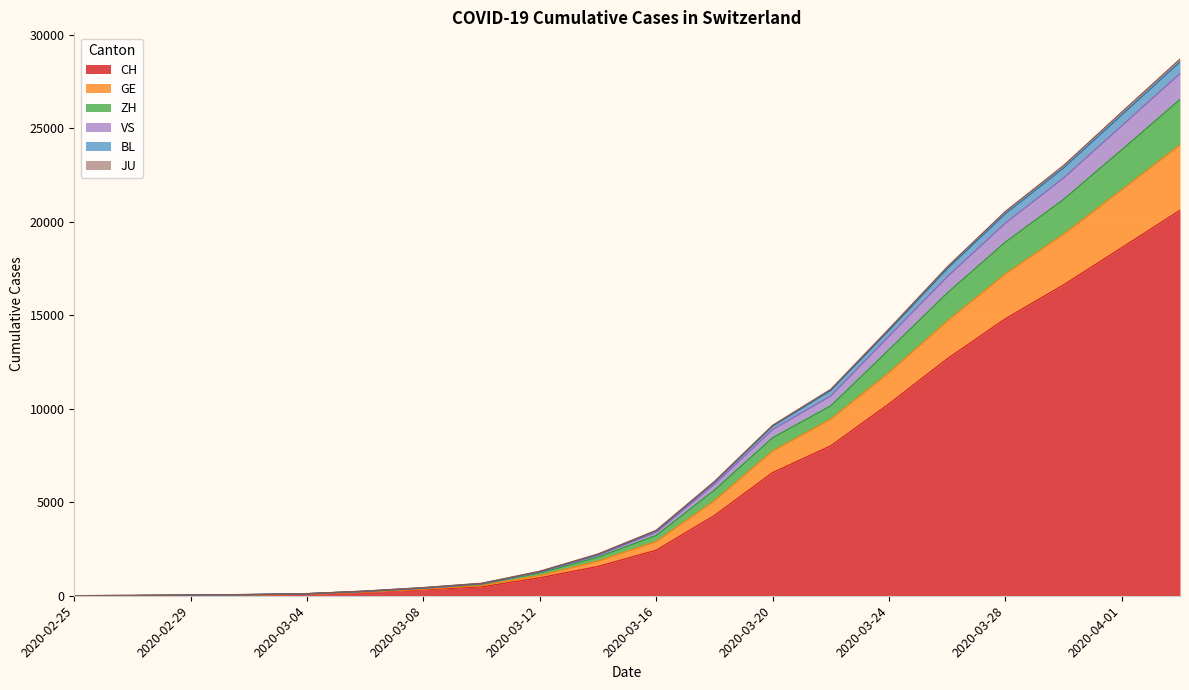

How many series are shown in this chart?

6